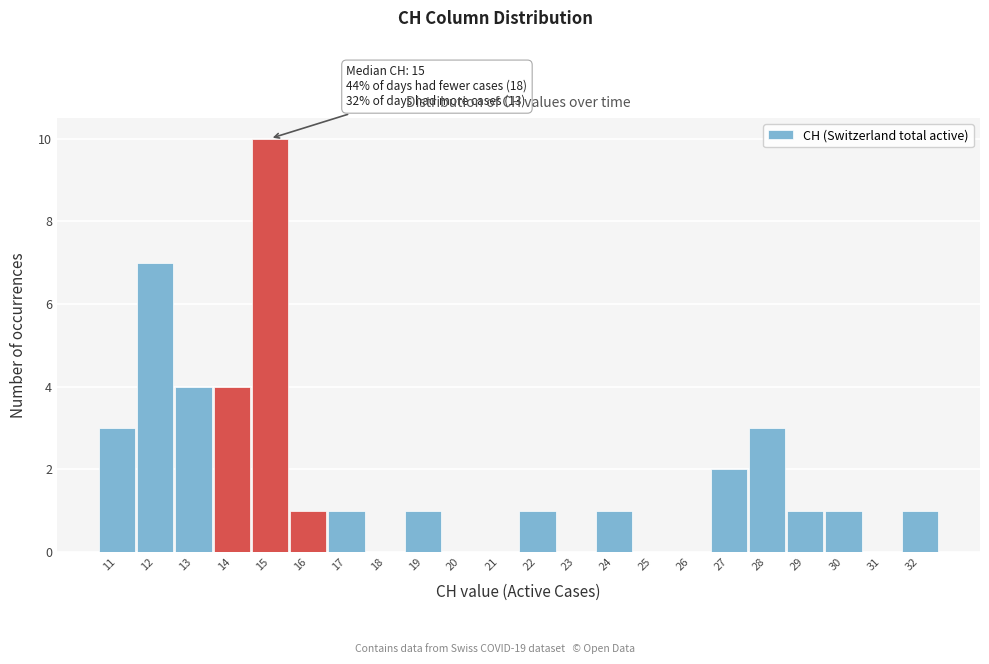

Over which range of the x-axis is the bar tallest?

14.5 to 15.5